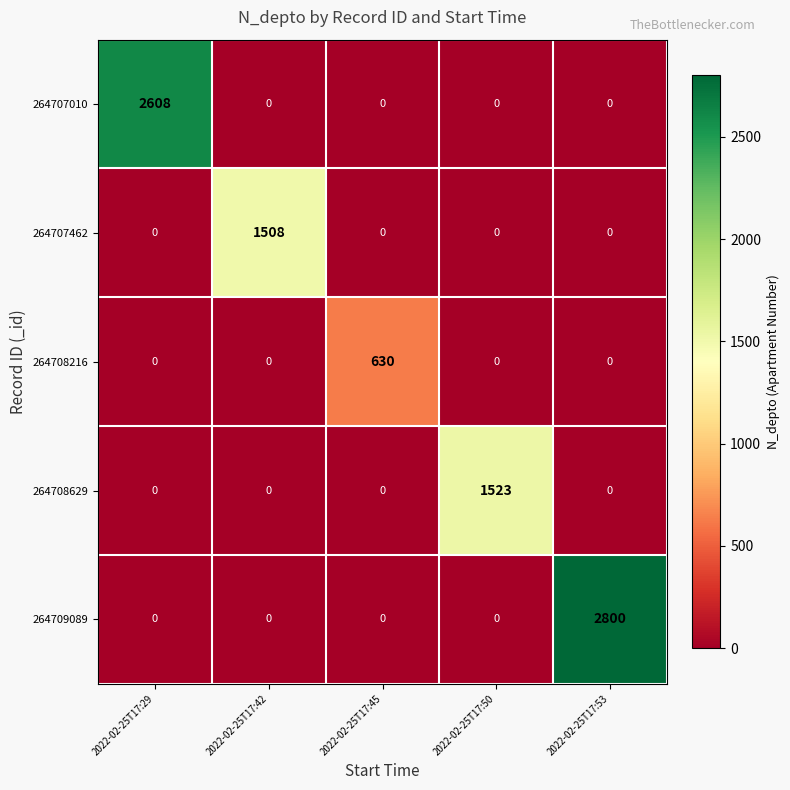

Is it true that 264708216 equals 254 at 2022-02-25T17:50?

False